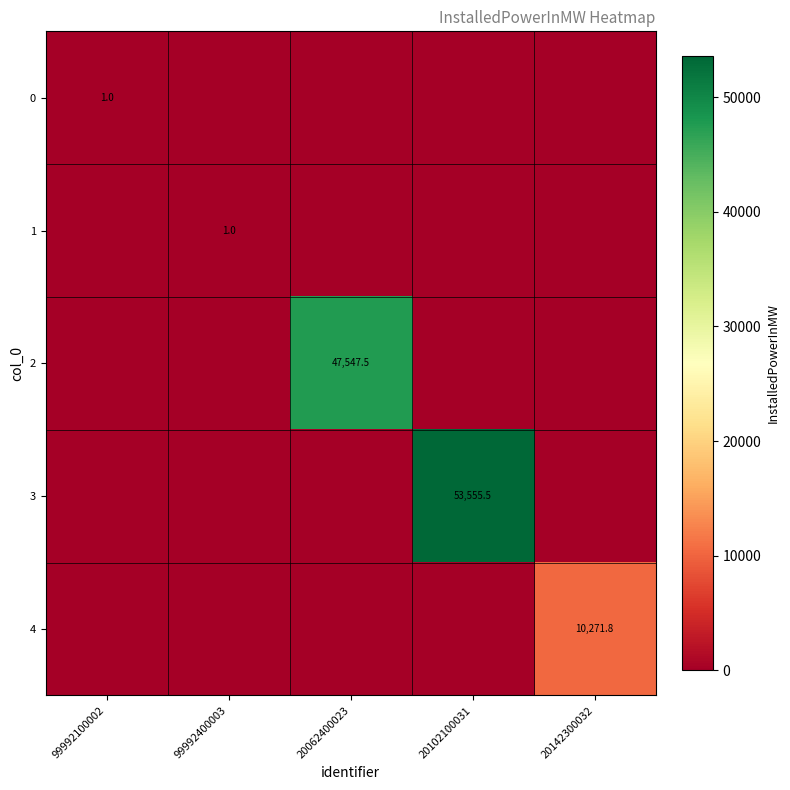

The 2 series shows 47547.5 at 20062400023. True or false?

True